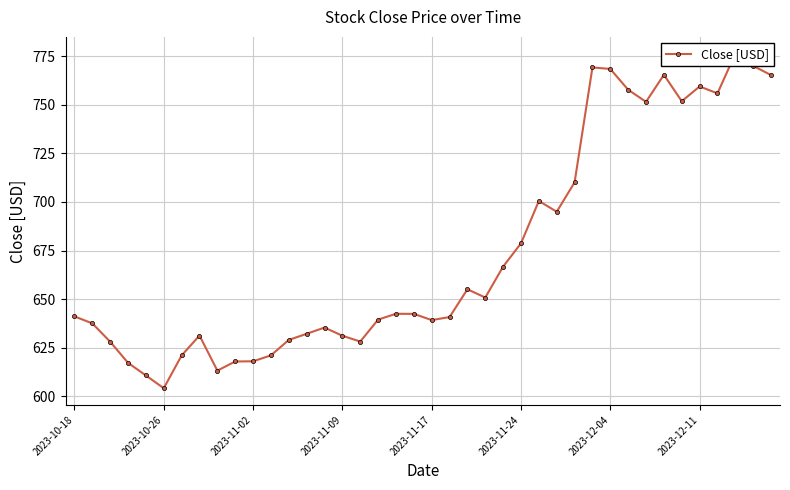

What is the smallest value displayed?

604.2